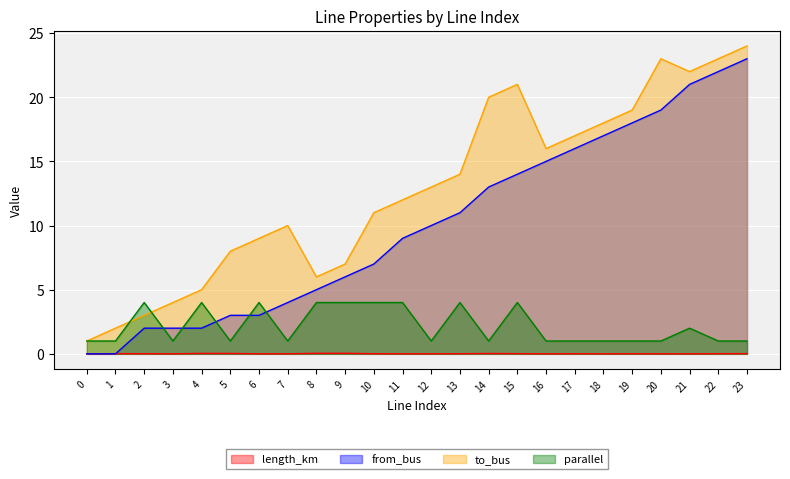

Where do length_km and from_bus first cross each other?

1 and 2